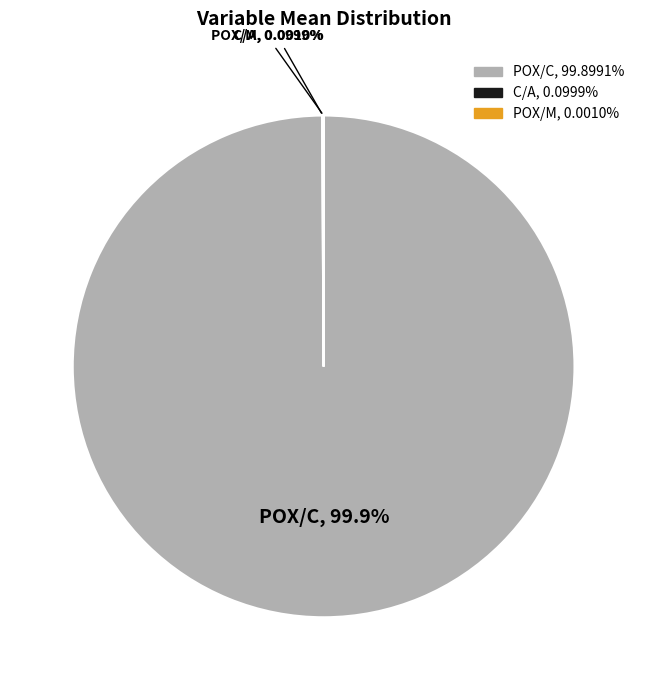

What is the majority slice?

POX/C